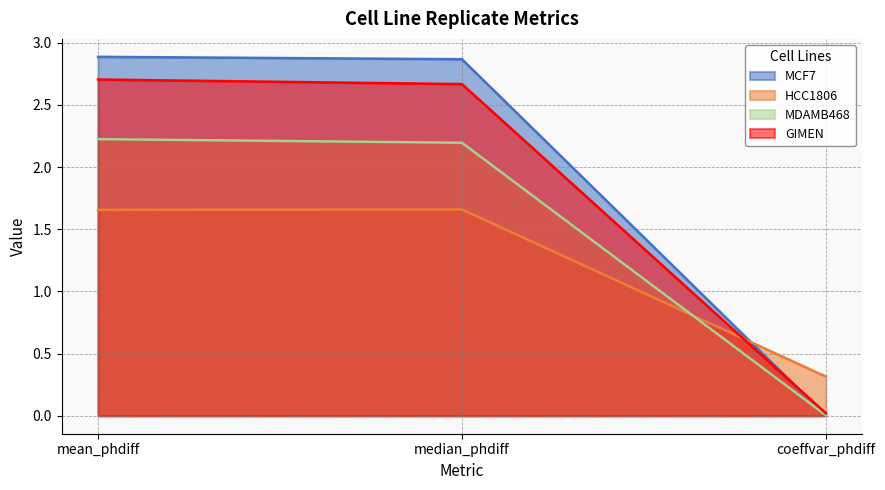

At how many categories does at least one series exceed 0?

3